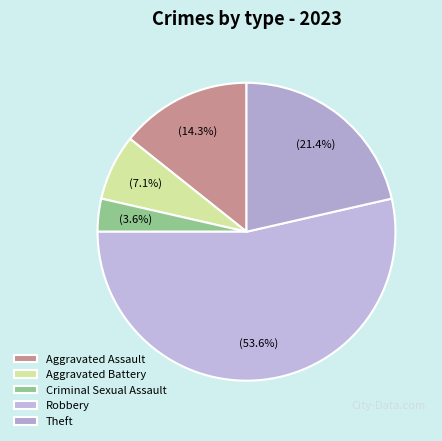

To the nearest percent, what is the average slice percentage?

20%